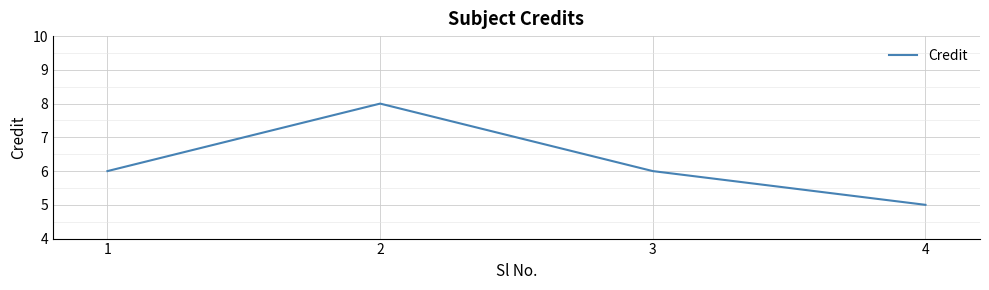

The chart shows a value of 10 at 3. True or false?

False